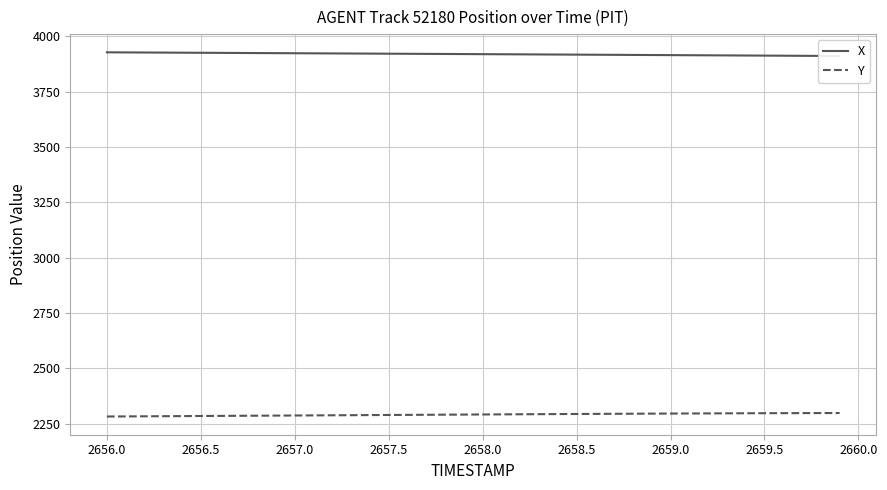

What is the minimum value for Y?

2281.8